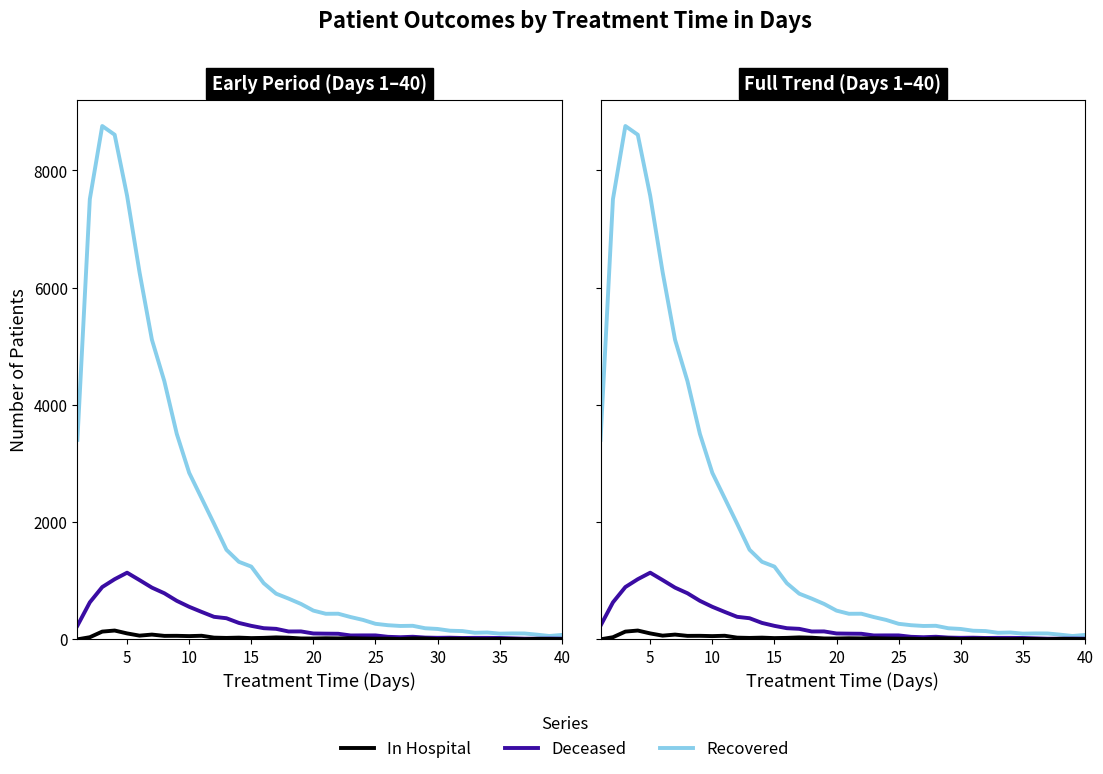

What is the value of the patients_deceased point at the 25th from the left?

67